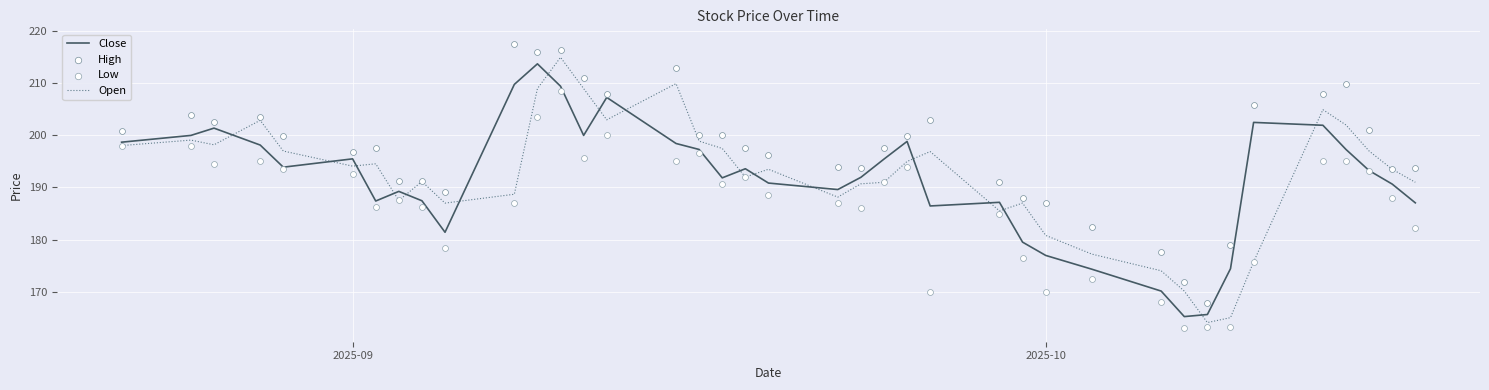

Which series contains the highest Y value?

High